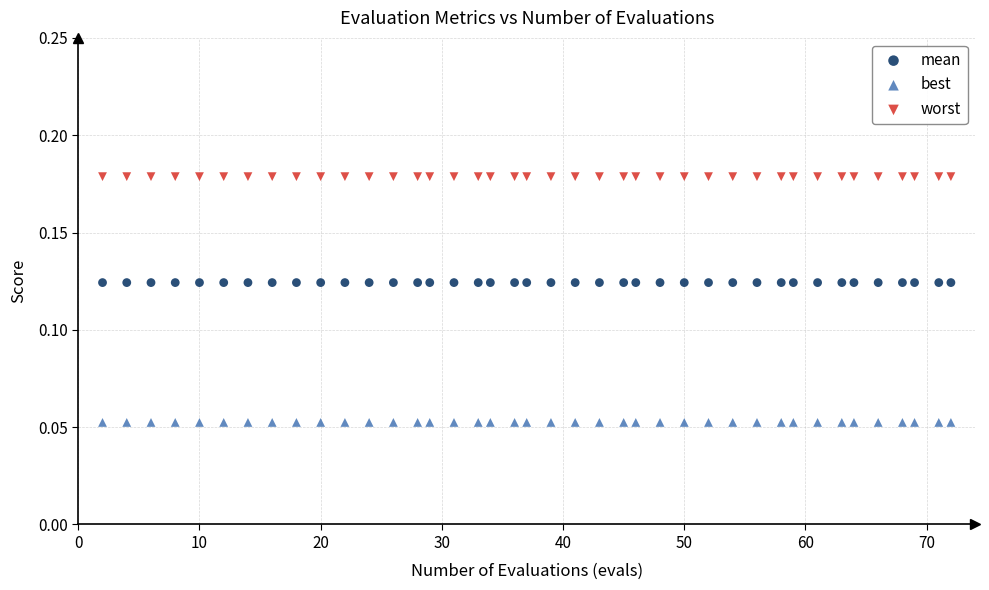

Which series contains the highest Y value?

worst